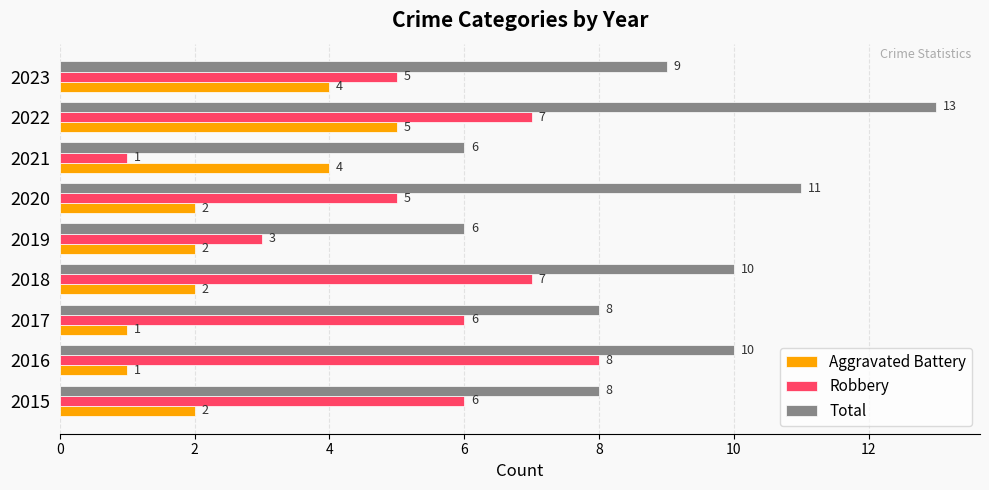

What is the difference between the maximum and second lowest values in the Robbery series?

5